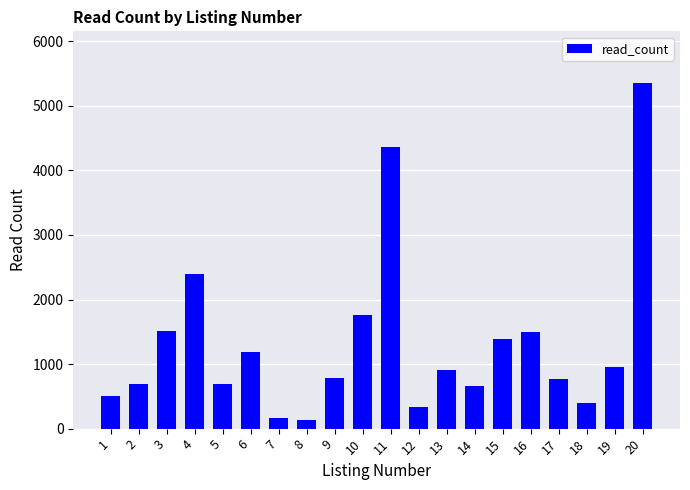

Count the number of data series in this chart.

1